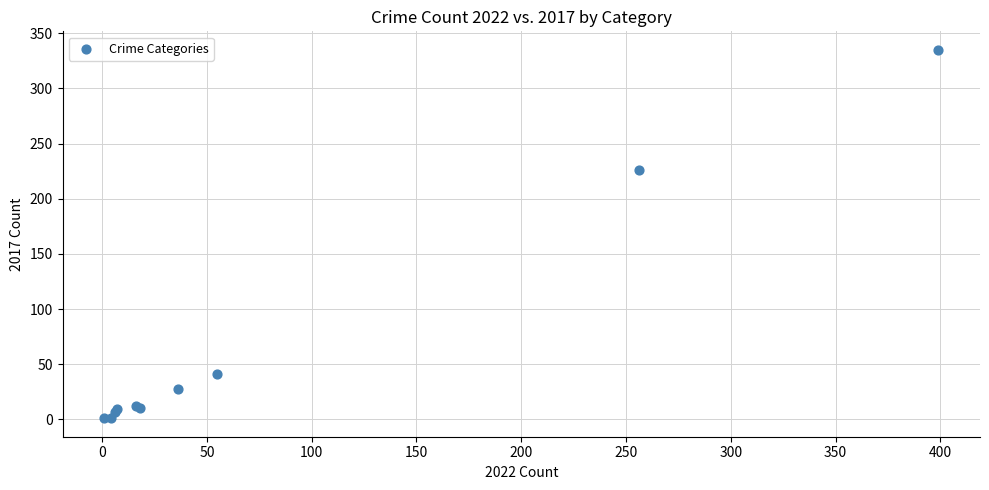

What Y value in the scatter plot is closest to 168?

226